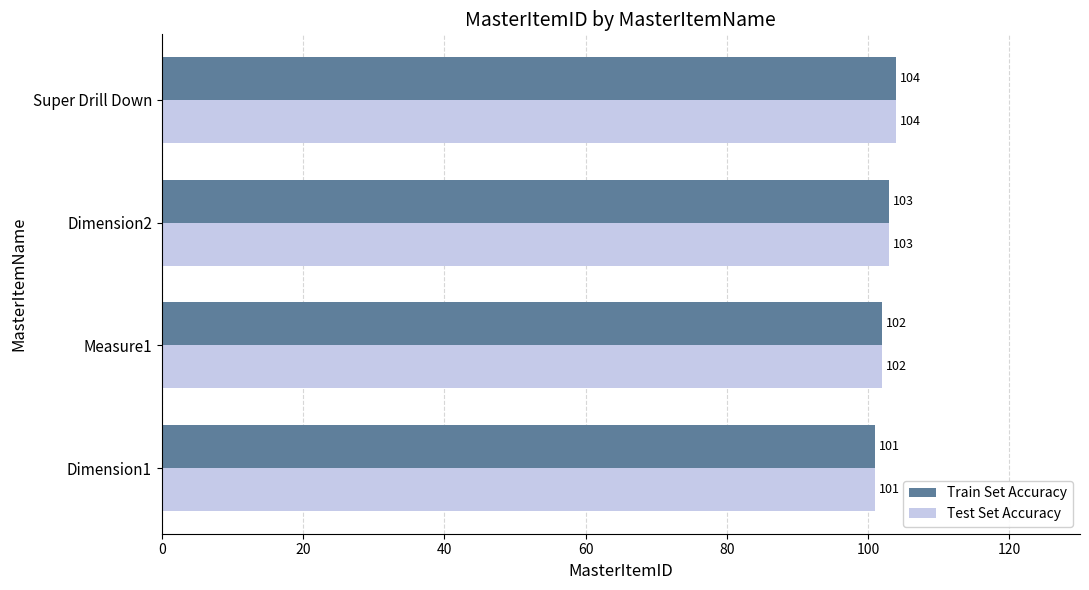

Rank the categories by Test Set Accuracy value from lowest to highest.

Dimension1, Measure1, Dimension2, Super Drill Down